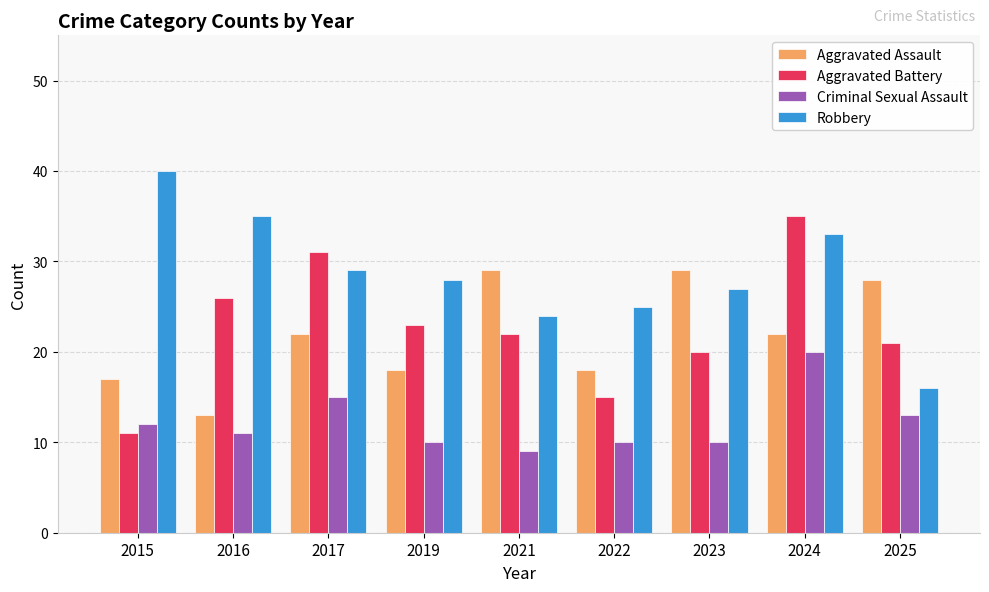

What is the value of the Aggravated Battery bar at the 9th from the left?

21